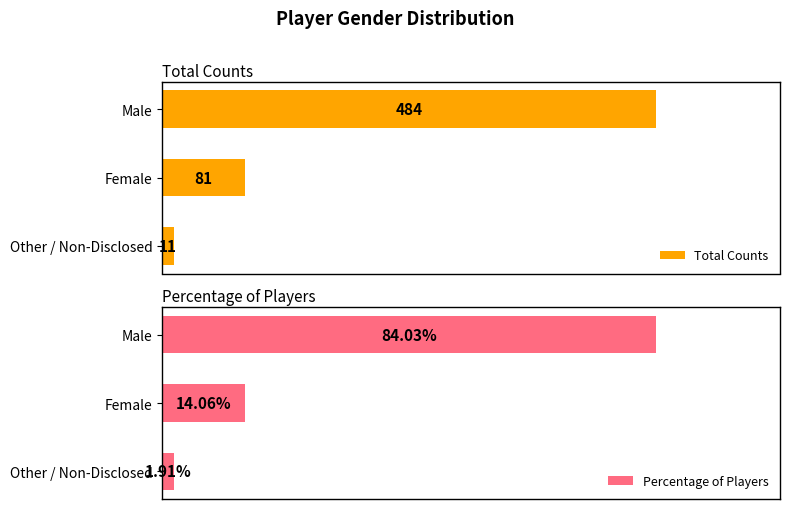

Where is Percentage of Players nearest to the value 42?

Female